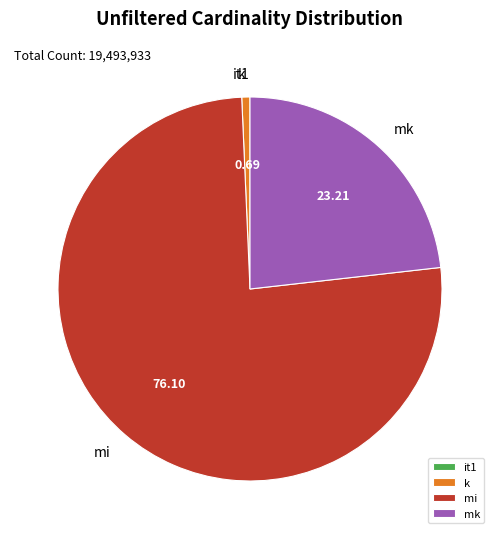

Which category has the biggest portion of the pie?

mi